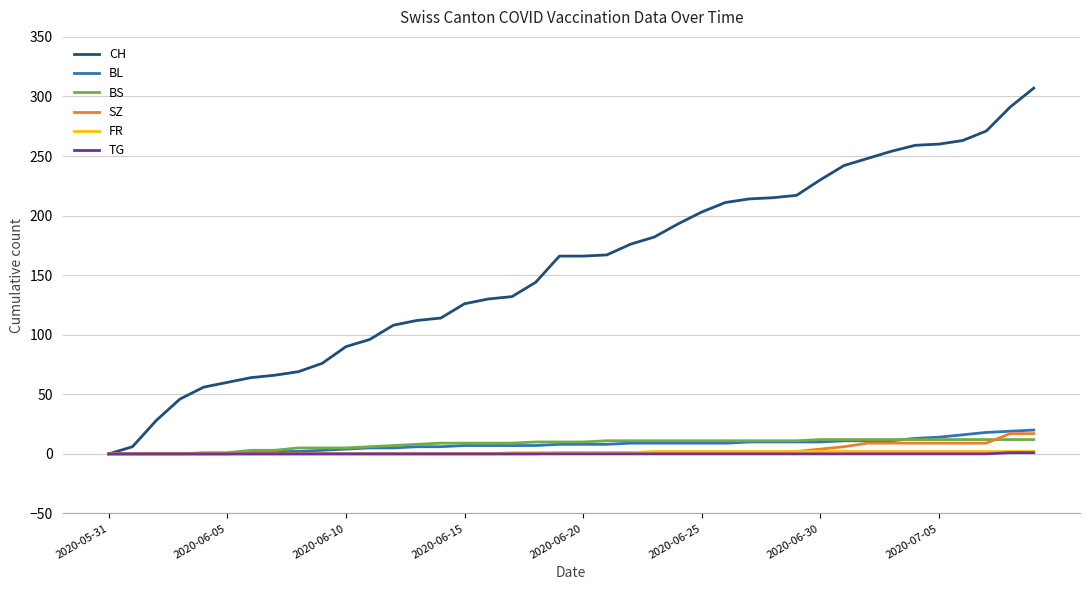

Which series has the largest total across all categories?

CH